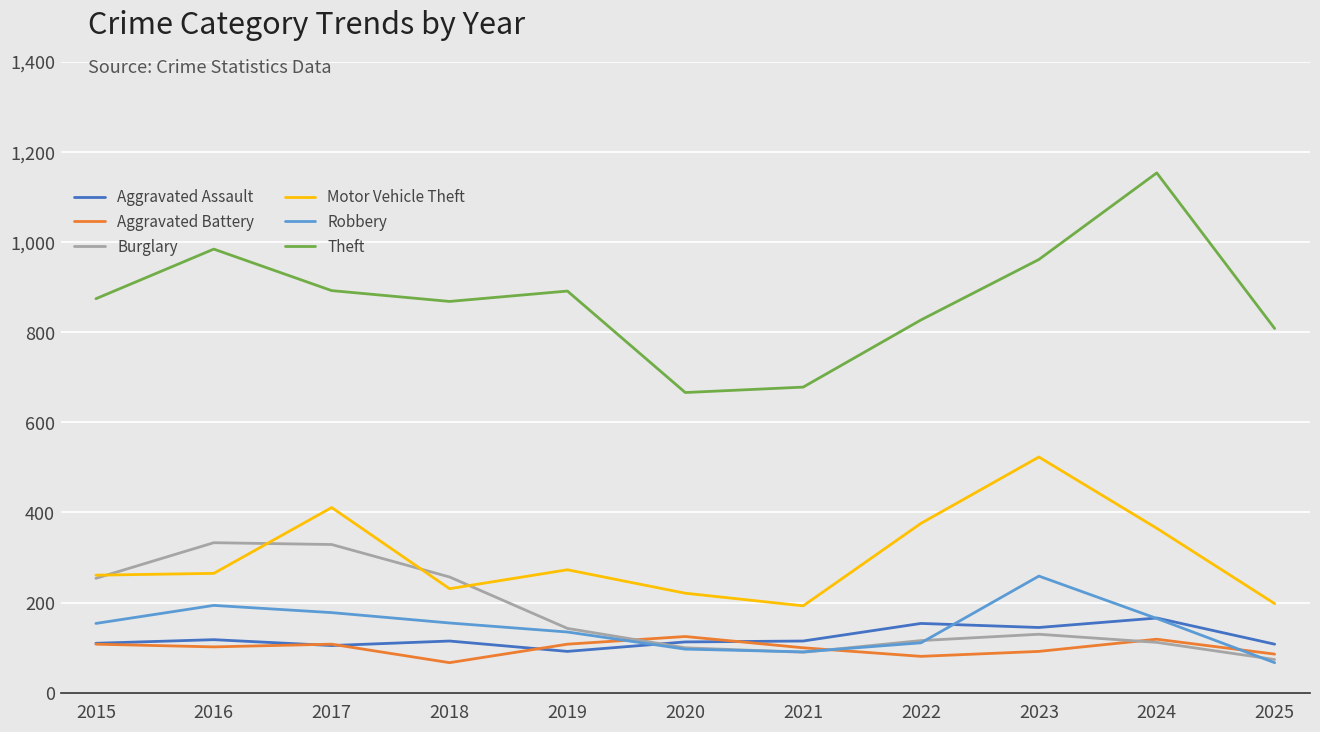

What is the difference between the highest and lowest values at 2024?

1041